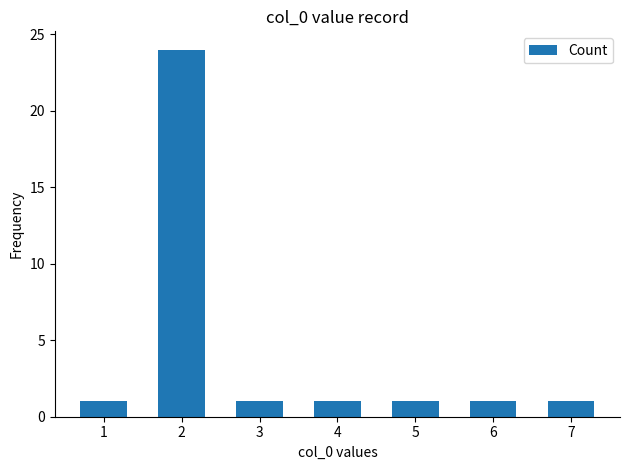

How many bars are there in total?

7